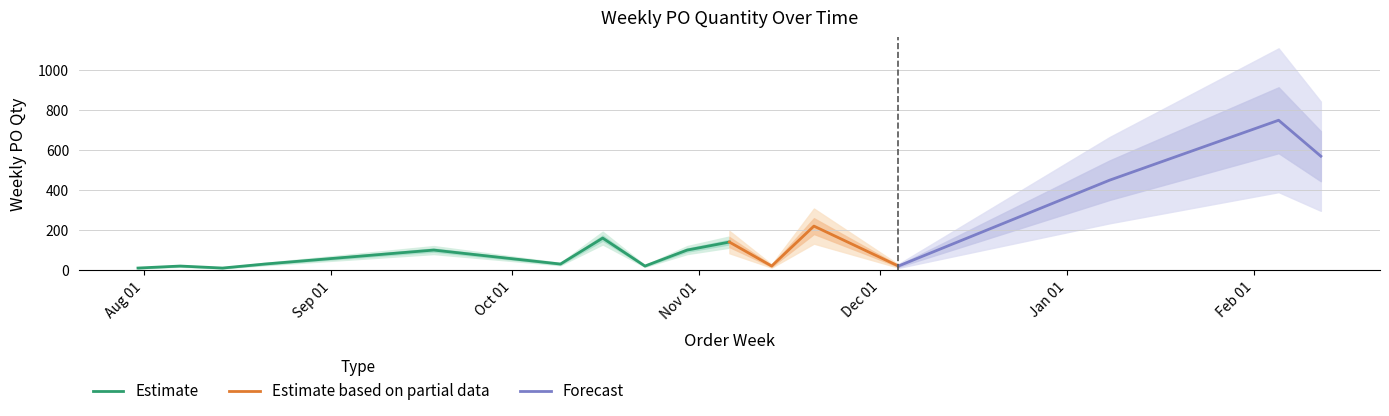

What position from the left is 2023-09-18?

5